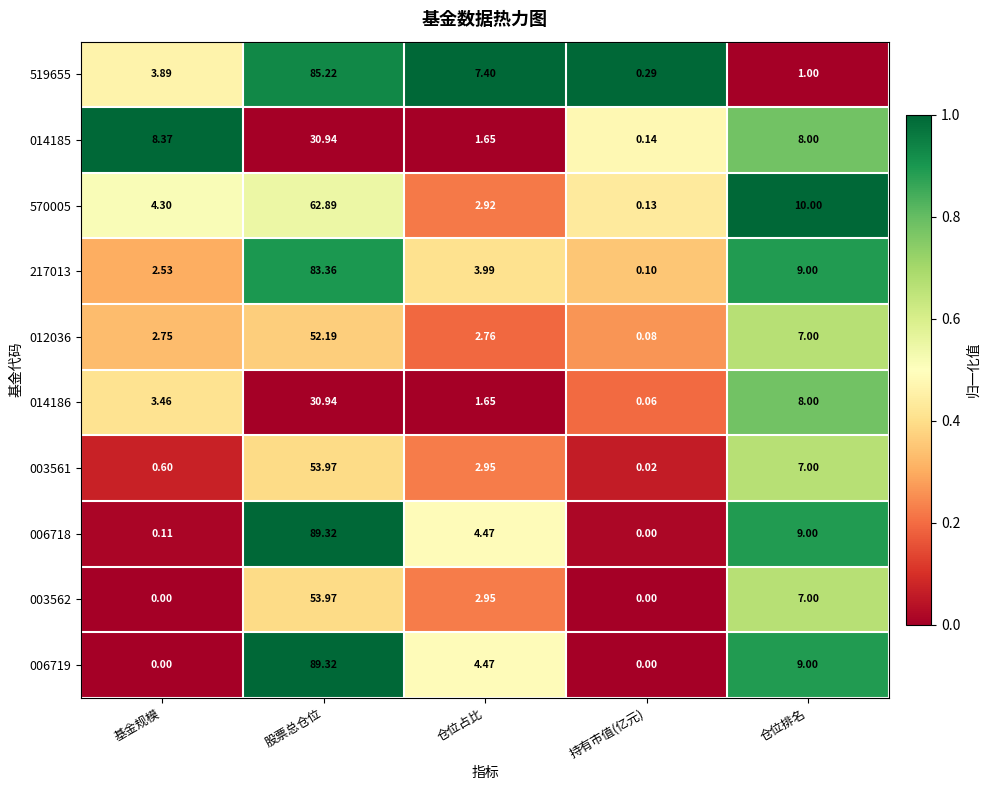

At which label does 519655 reach its minimum?

持有市值(亿元)